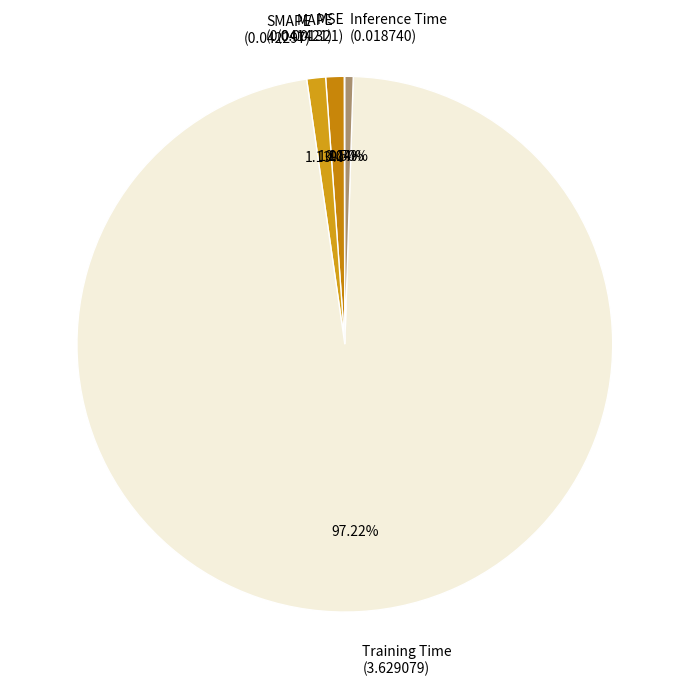

Which category has the biggest portion of the pie?

Training Time